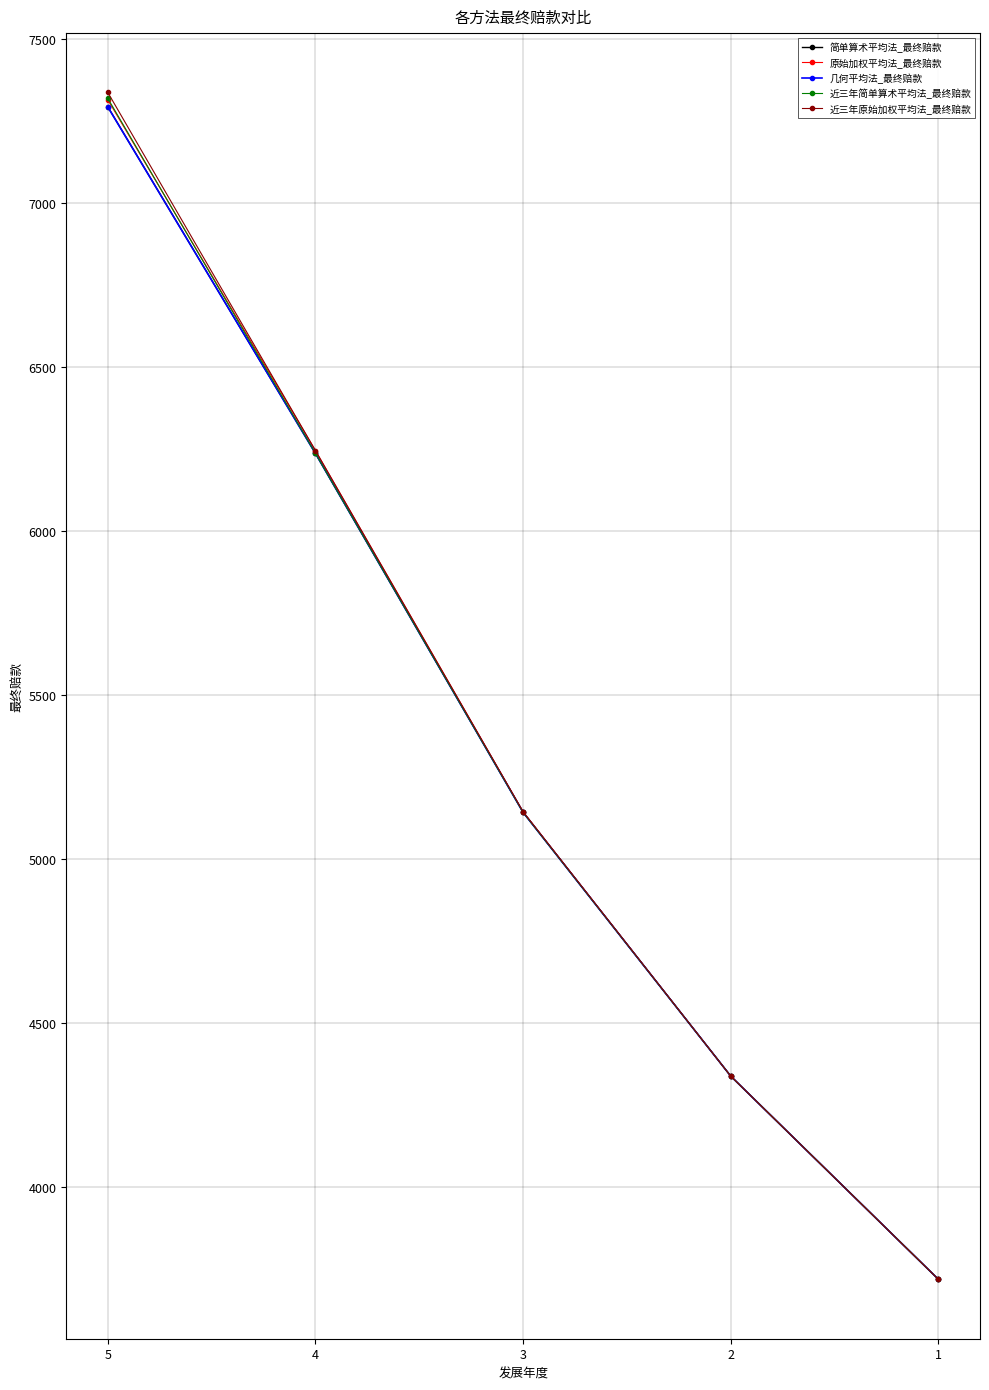

How many lines are shown in the chart?

5